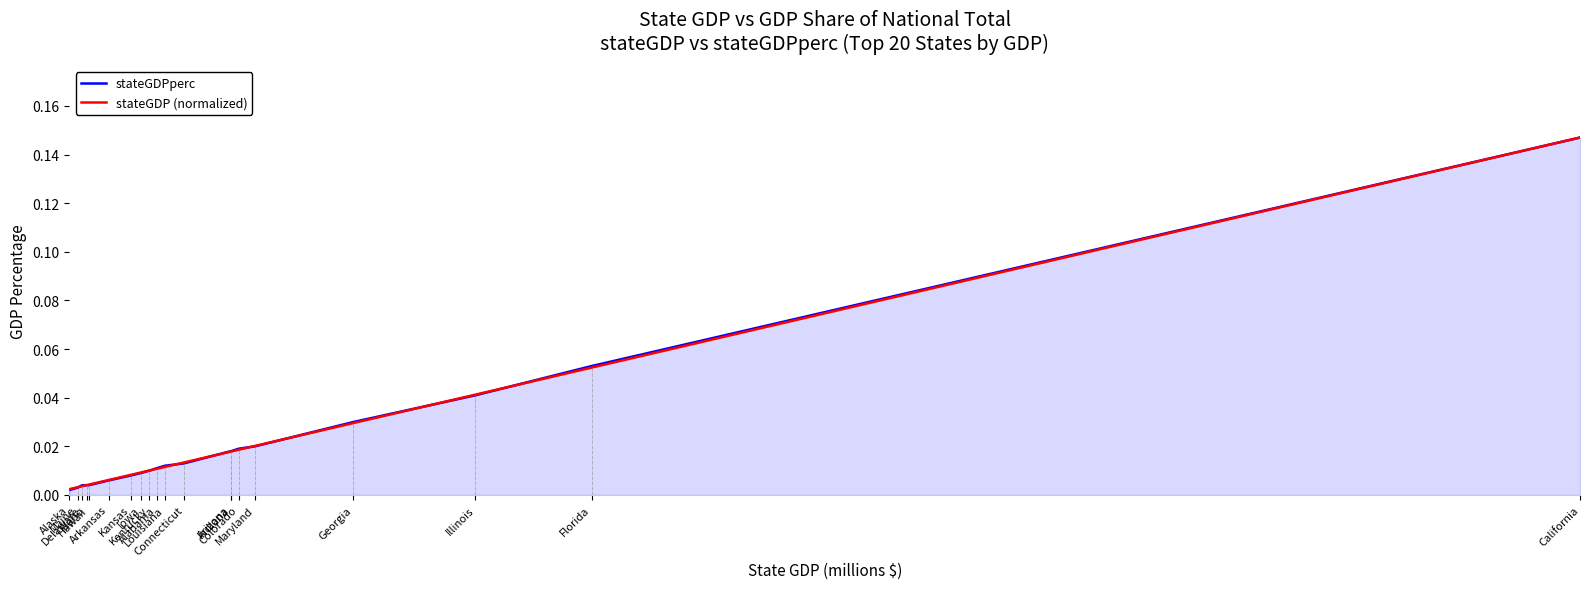

Is the value of stateGDP (normalized) at California greater than the value of stateGDPperc at Arkansas?

Yes